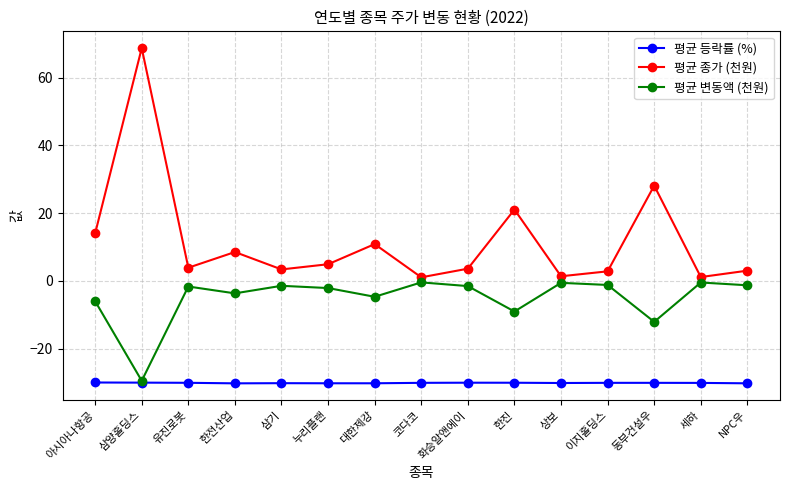

Is the value of 평균 종가 (천원) at 이지홀딩스 greater than the value of 평균 등락률 (%) at 상보?

Yes